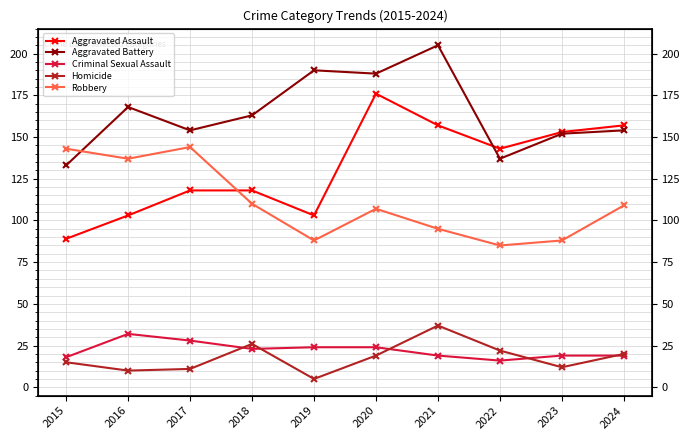

List the series in order of their peak value, highest first.

Aggravated Battery, Aggravated Assault, Robbery, Homicide, Criminal Sexual Assault